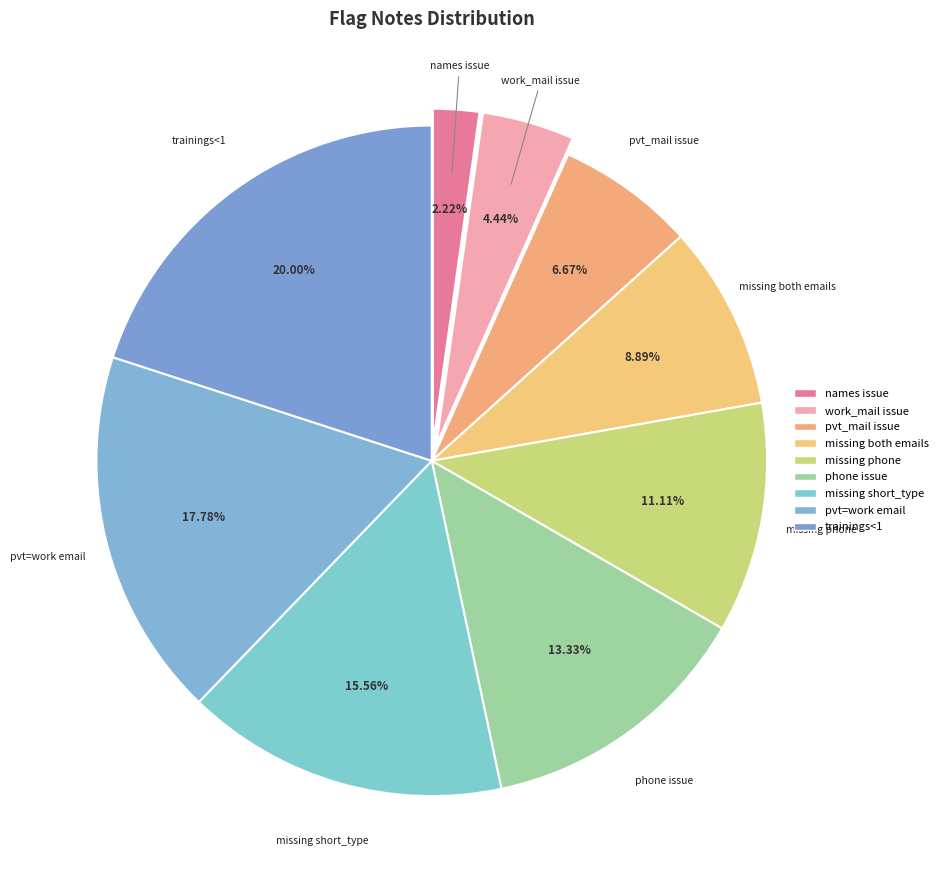

How many slices are in this pie chart?

9